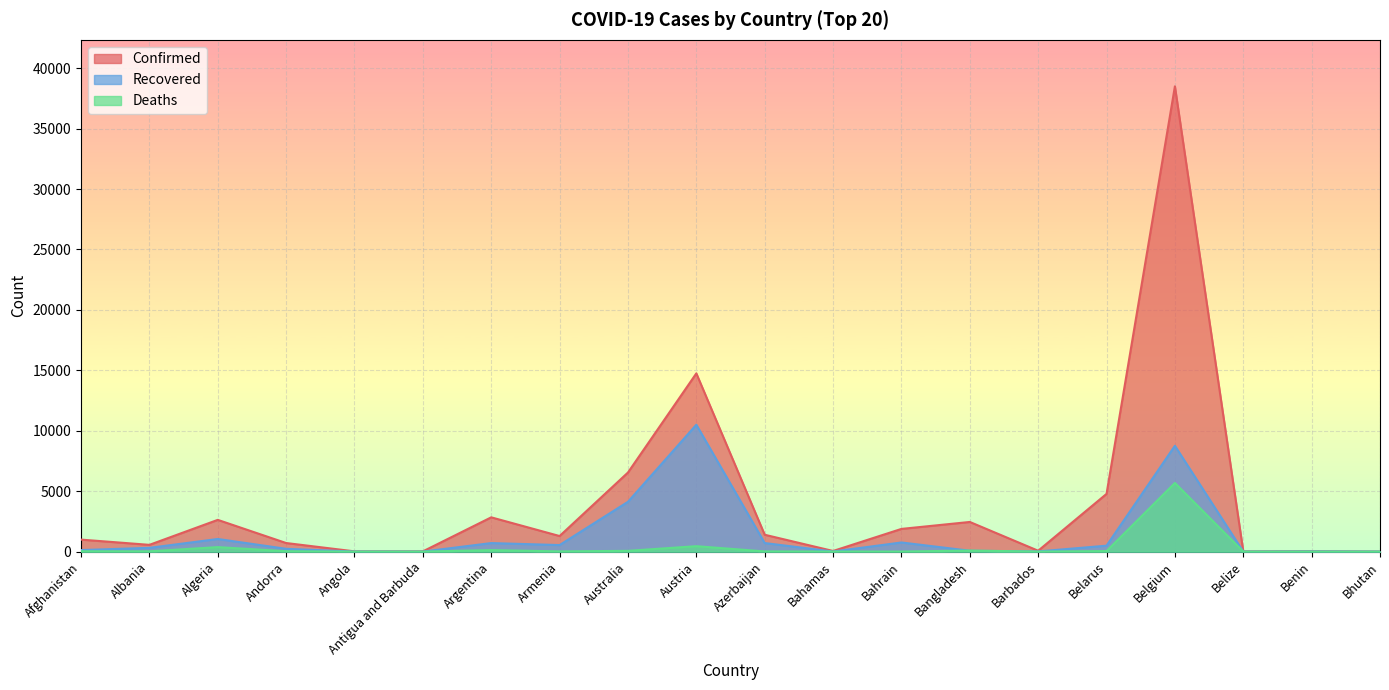

What is the maximum value for Deaths?

5683